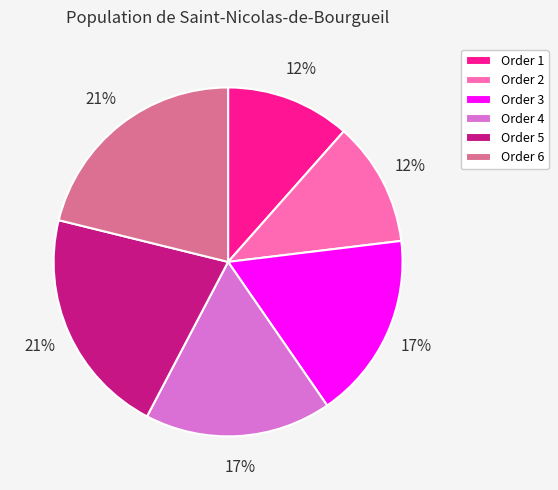

Is the sum of Order 1 and Order 6 greater than half?

No